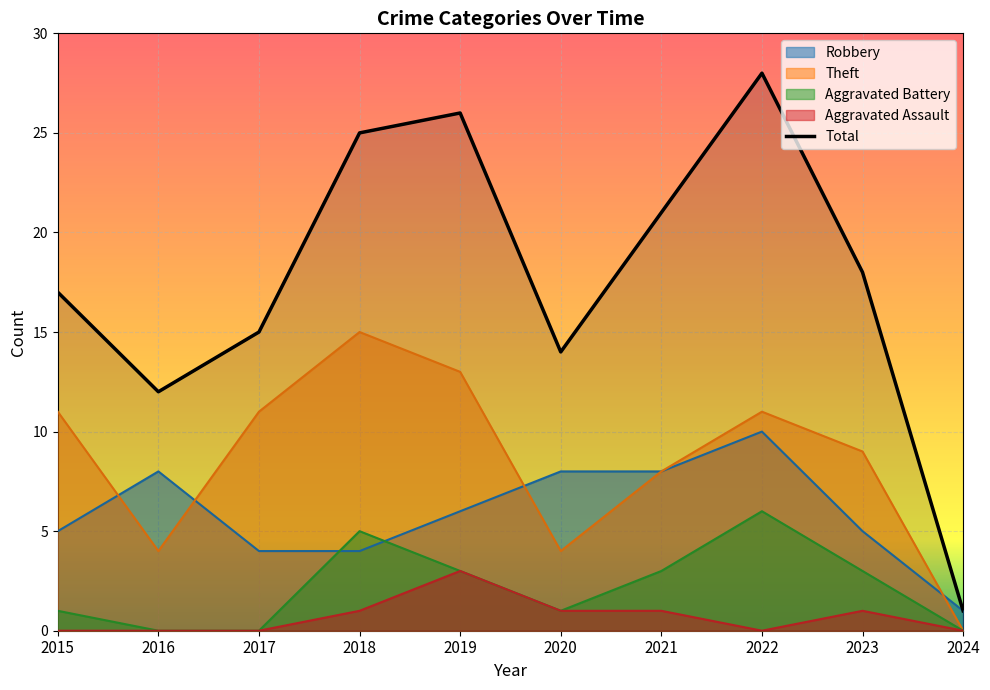

What is the change in value from 2016 to 2023?

+6